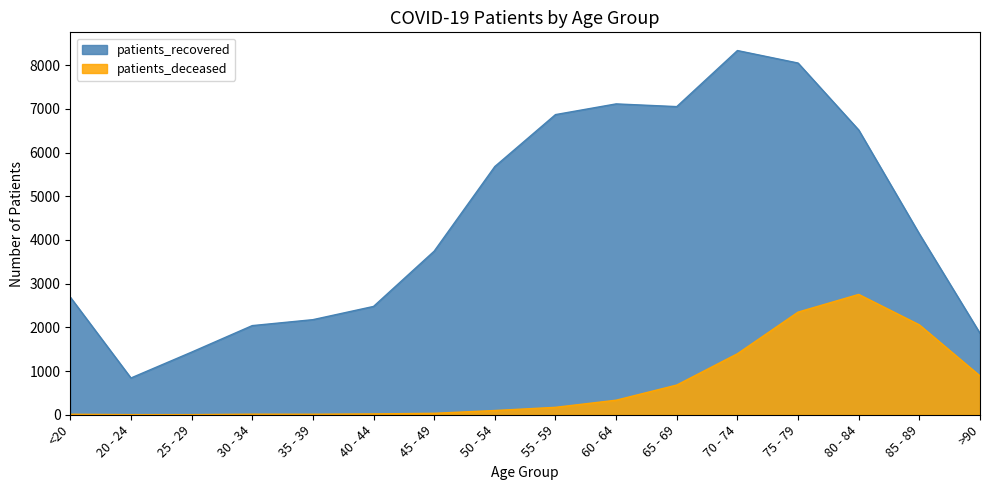

Where is the first local maximum for patients_recovered?

60 - 64